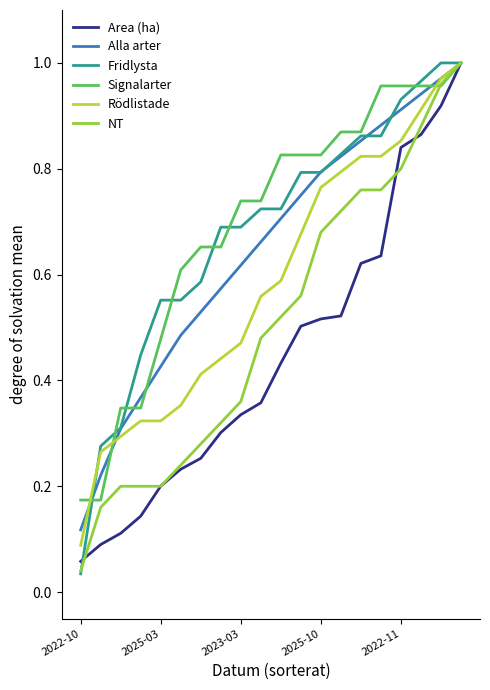

Does the chart display data point markers on the line(s)?

No